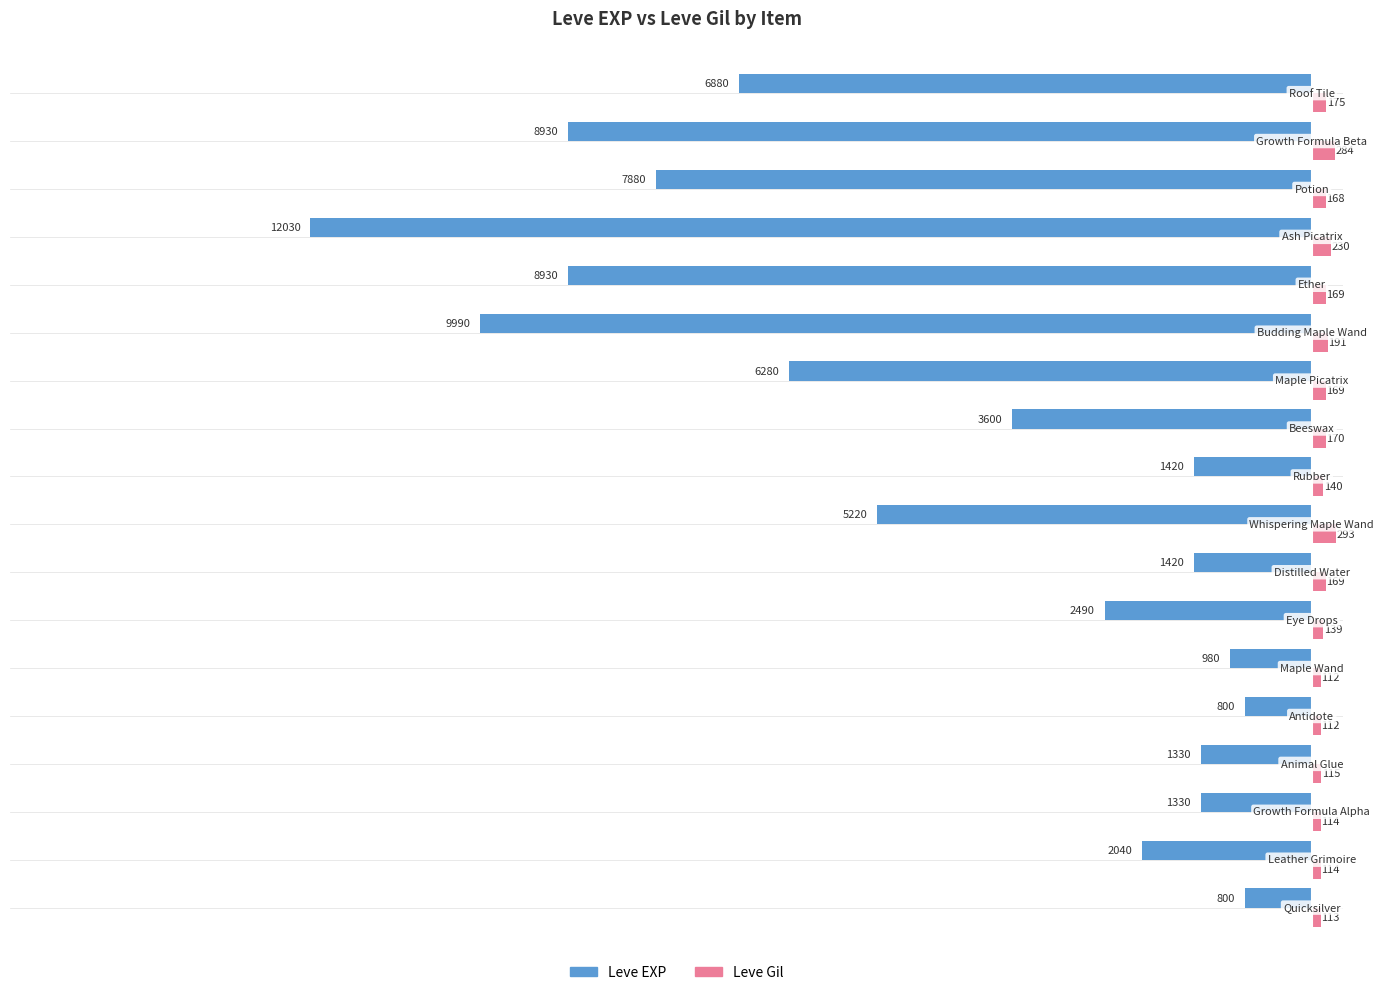

What are all the series names shown in the legend?

Leve EXP, Leve Gil